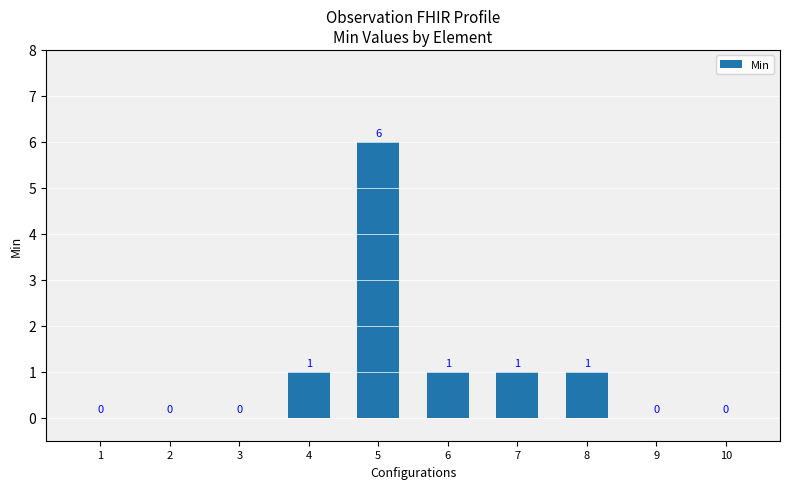

How many series are shown in this chart?

1